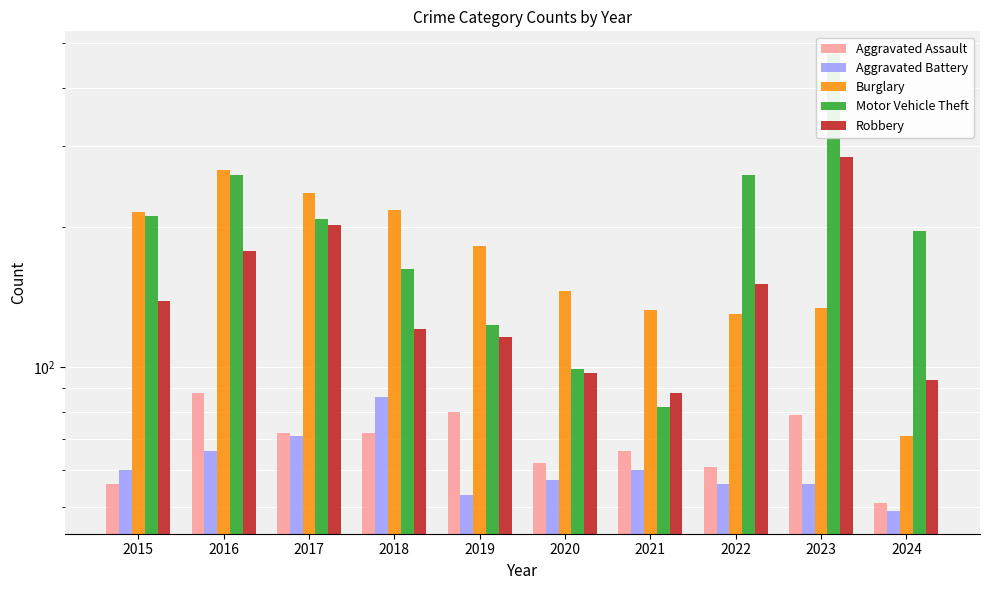

Reading left to right, list all the values displayed in this chart.

Aggravated Assault: 2015=56	2016=88	2017=72	2018=72	2019=80	2020=62	2021=66	2022=61	2023=79	2024=51
Aggravated Battery: 2015=60	2016=66	2017=71	2018=86	2019=53	2020=57	2021=60	2022=56	2023=56	2024=49
Burglary: 2015=216	2016=266	2017=237	2018=218	2019=182	2020=146	2021=133	2022=130	2023=134	2024=71
Motor Vehicle Theft: 2015=212	2016=259	2017=208	2018=163	2019=123	2020=99	2021=82	2022=259	2023=472	2024=196
Robbery: 2015=139	2016=178	2017=202	2018=121	2019=116	2020=97	2021=88	2022=151	2023=284	2024=94